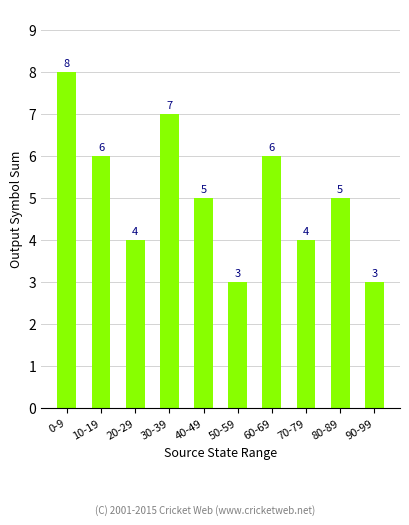

What is the difference between the values at 30-39 and 90-99?

4